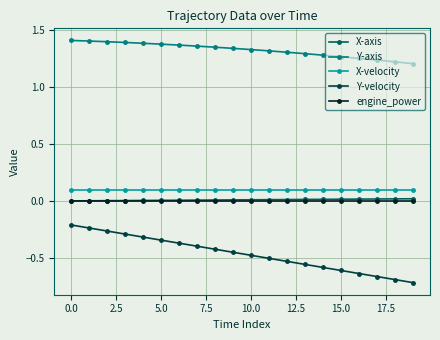

Which series has the largest range (max minus min)?

Y-velocity